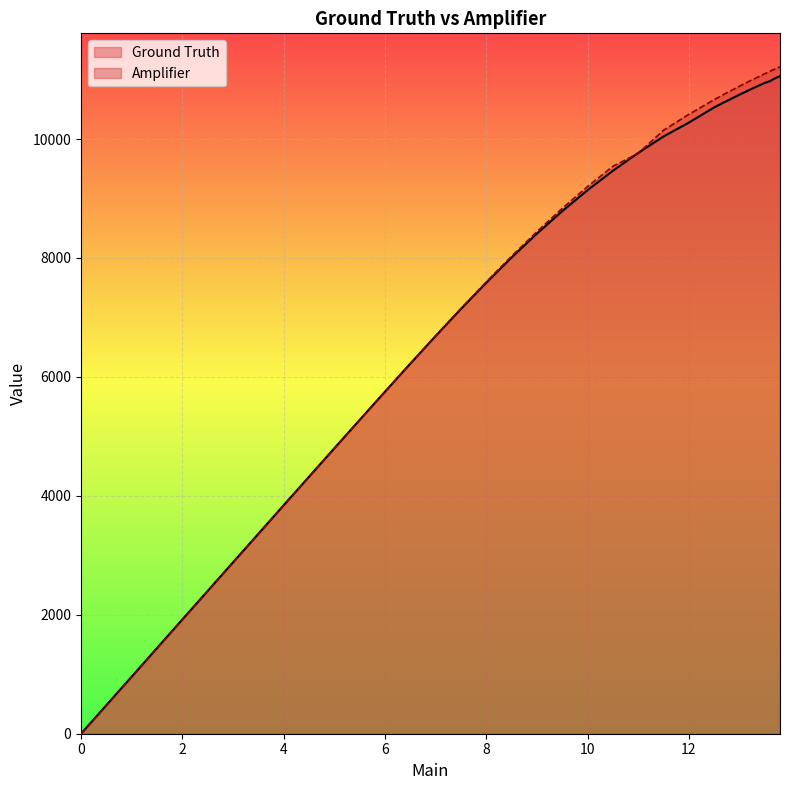

How many data points does each series have?

40